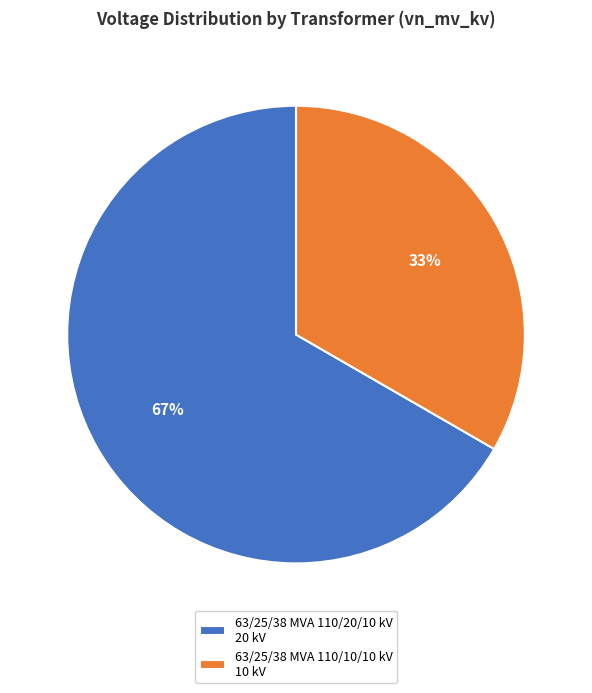

What is the largest slice in the pie chart?

63/25/38 MVA 110/20/10 kV